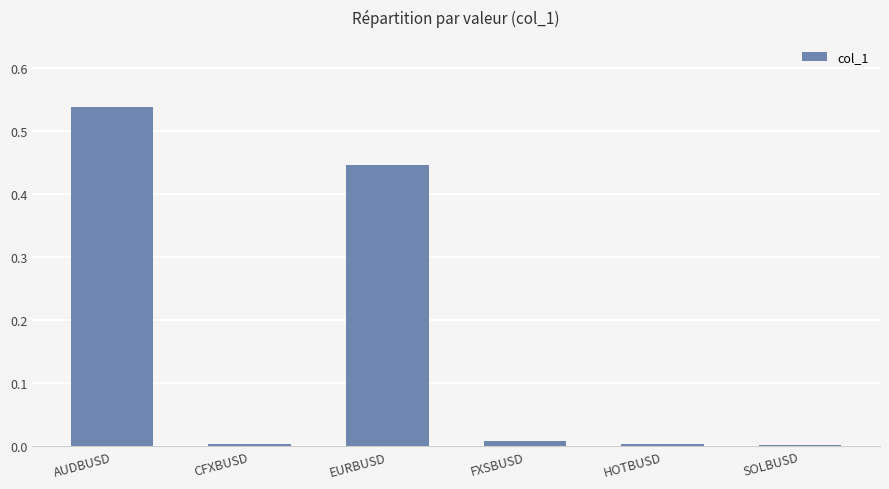

What is the sum of all values?

1.0